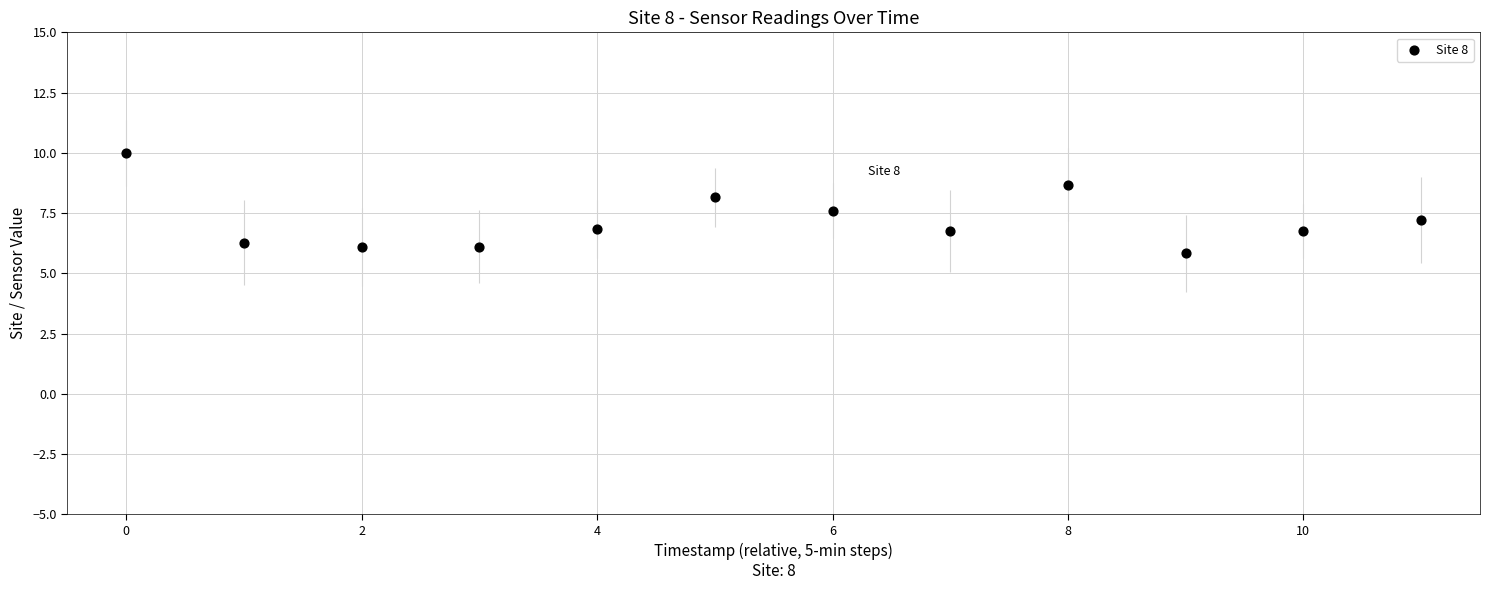

What is the range of Y values (max minus min)?

4.2